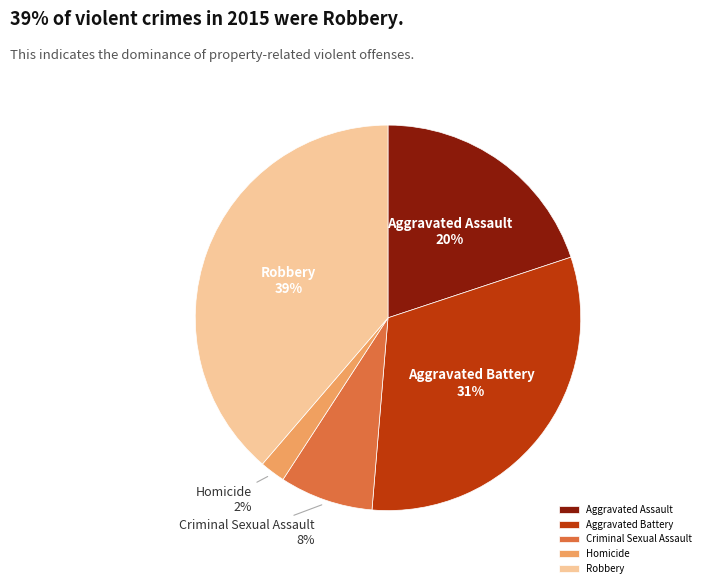

To the nearest percent, what portion does Aggravated Battery represent?

31%